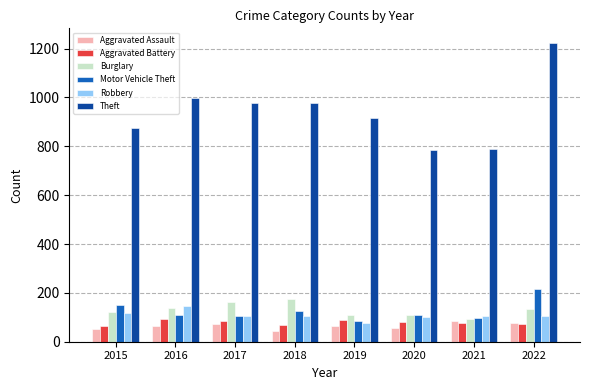

What value does the Burglary series have at 2021, to the nearest 10?

100